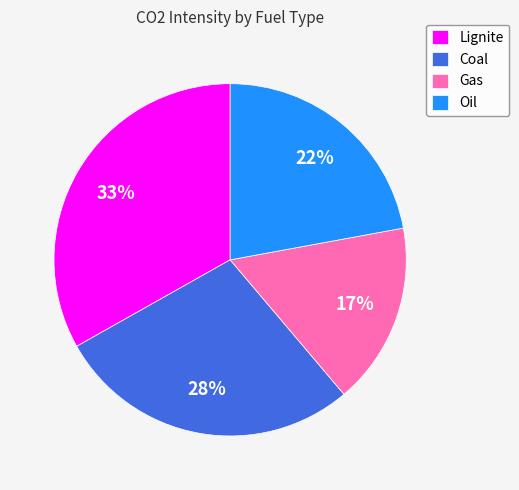

To the nearest percent, what percentage of the pie is Gas?

17%